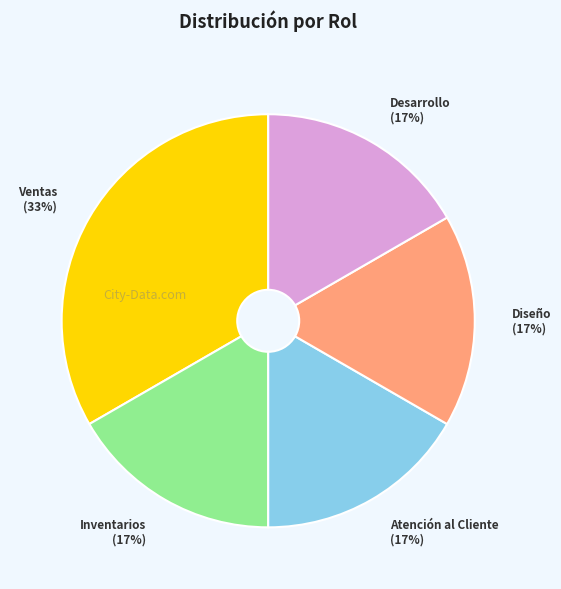

Which slice is the largest?

Ventas